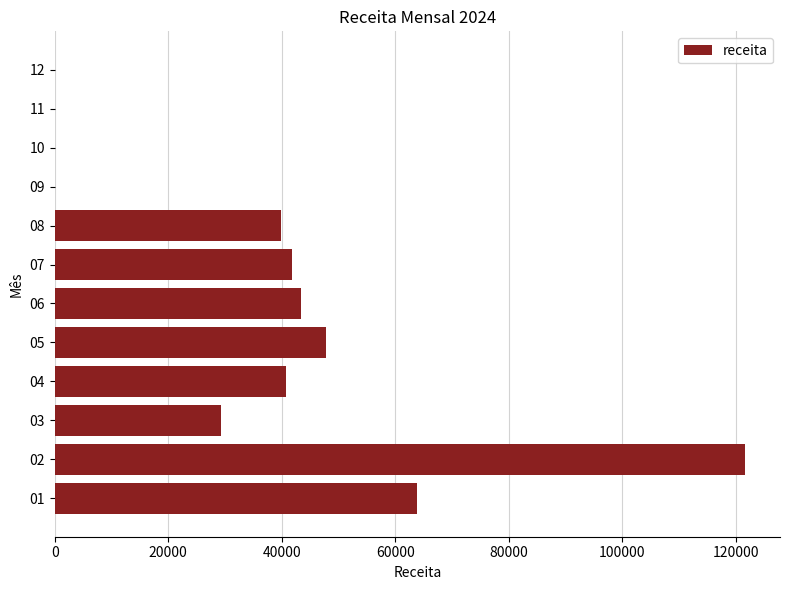

Reading bottom to top, what are all the values shown in this chart?

01=63917.0	02=121710.0	03=29270.0	04=40753.5	05=47726.5	06=43413.0	07=41816.0	08=39782.5	09=0.0	10=0.0	11=0.0	12=0.0